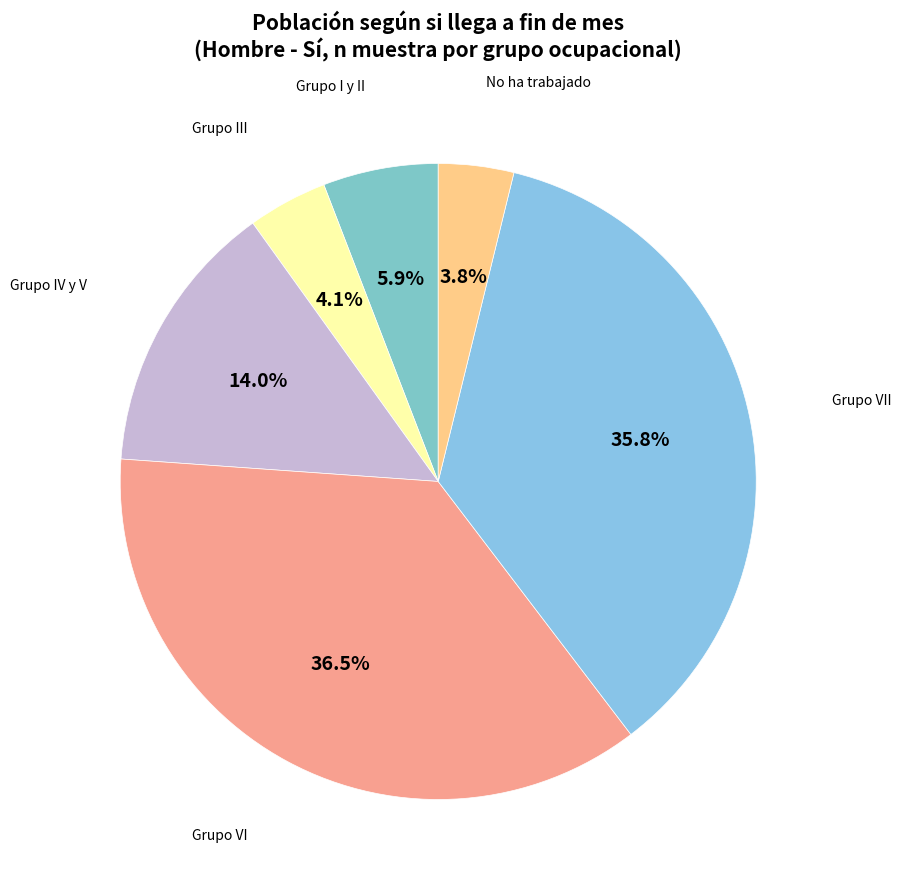

What is the largest slice in the pie chart?

Grupo VI